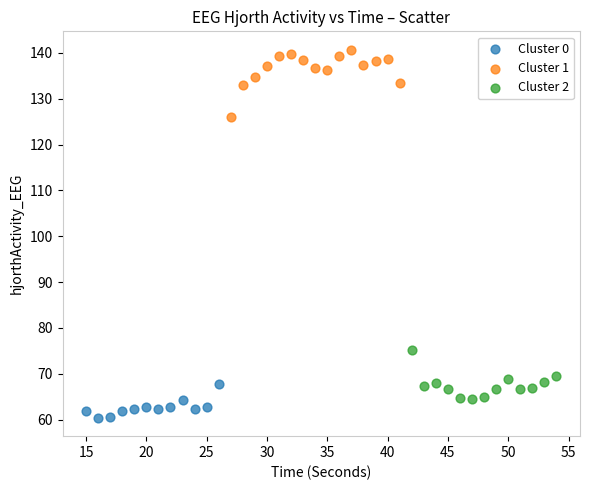

Which series has the largest Y range (max minus min)?

Cluster 1